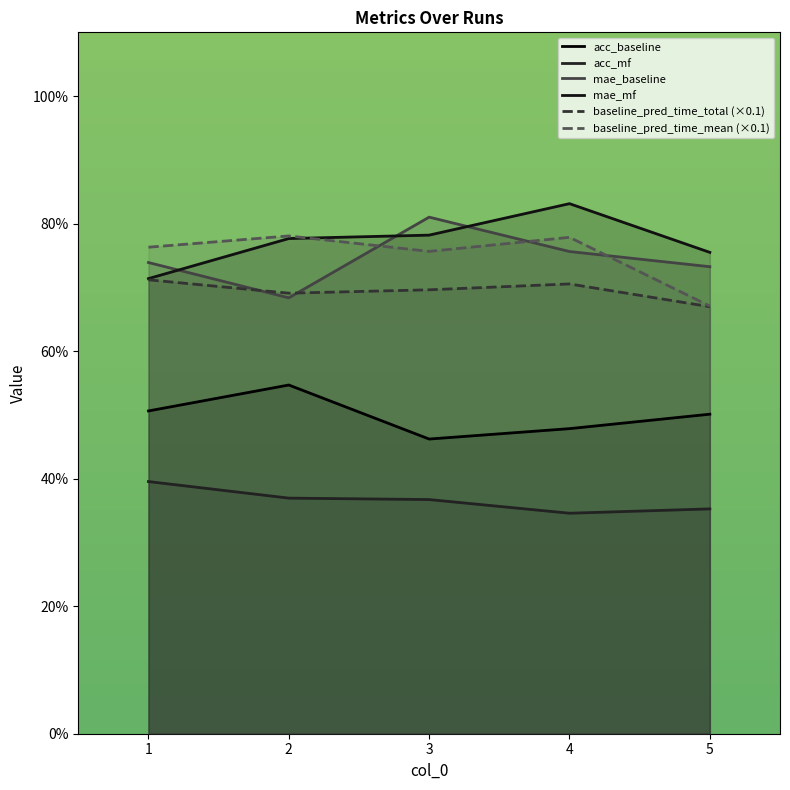

The acc_mf series shows 0.4 at 1. True or false?

True